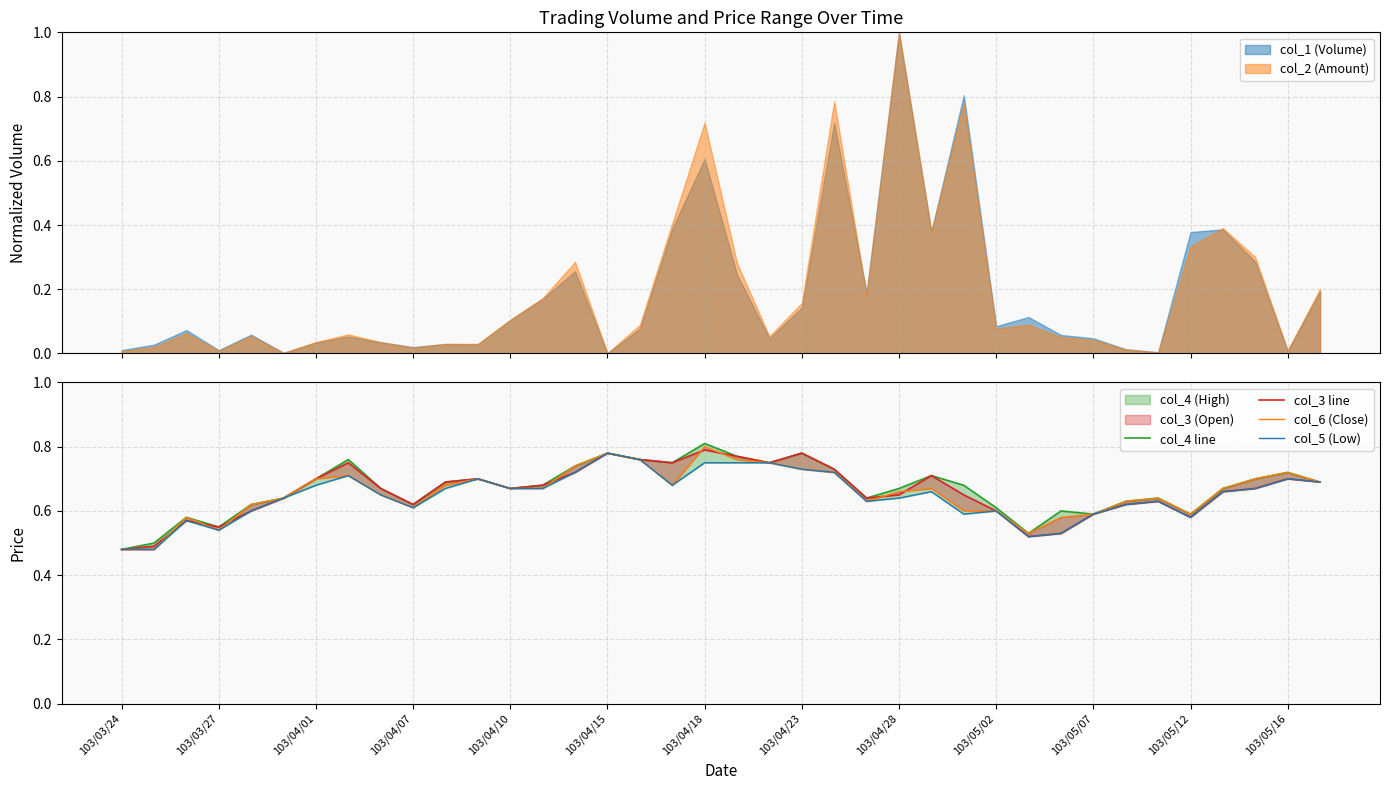

How many times do col_6 (Close) and col_3 line cross each other?

8